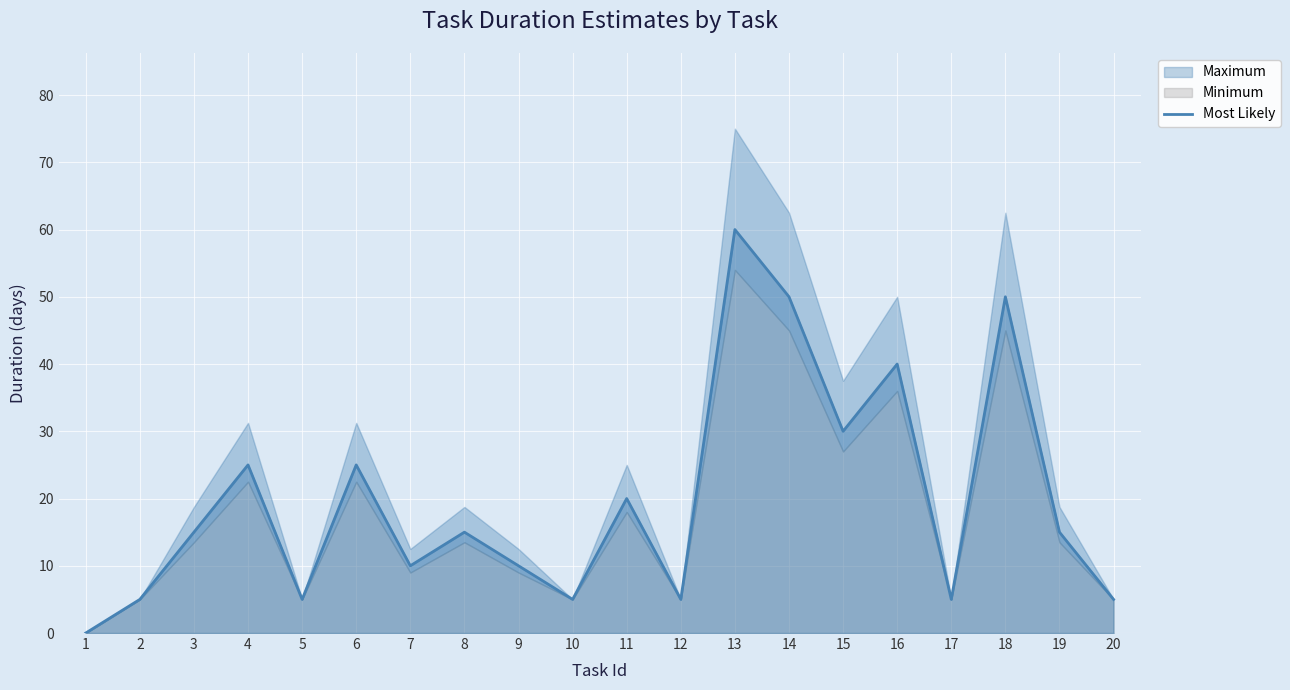

How many categories are shown in the chart?

20